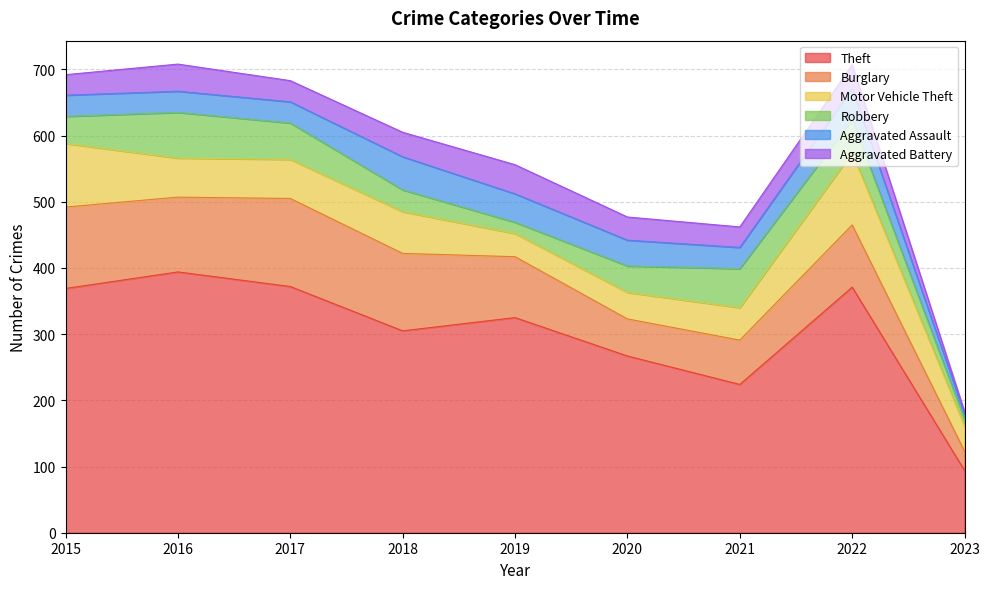

True or false: Burglary and Aggravated Battery intersect in this chart.

False